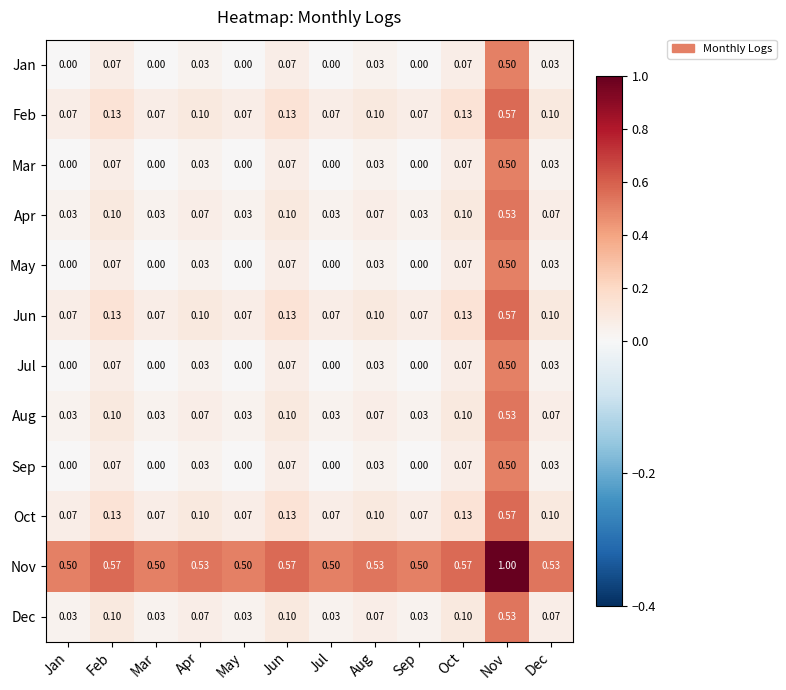

Which series has the largest total across all categories?

Nov